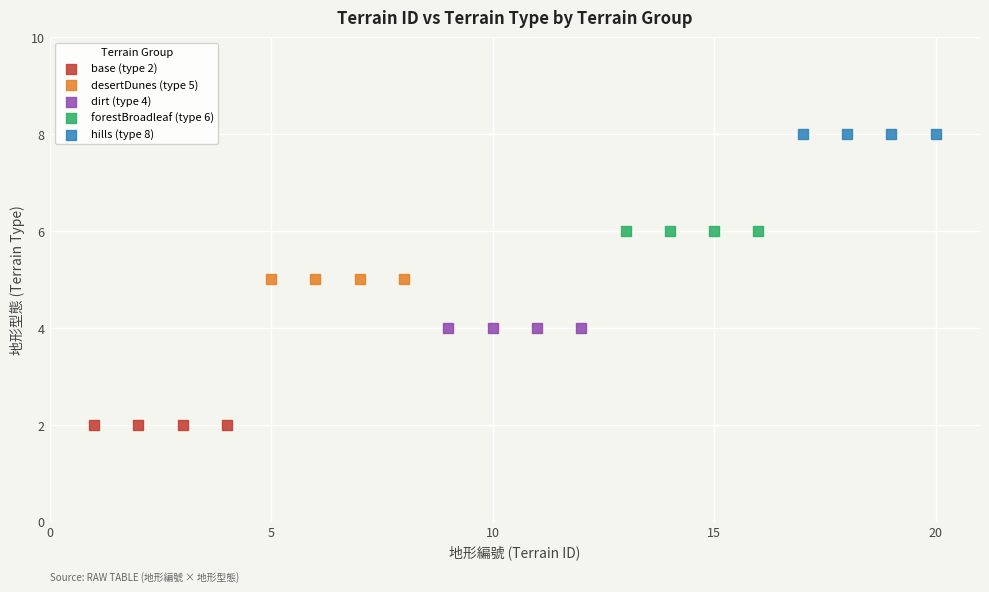

Which series contains the lowest Y value?

base (type 2)